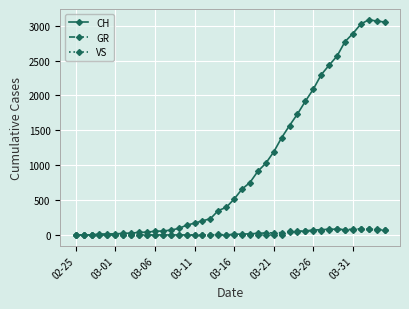

What is the difference between the maximum and minimum values in the GR series?

82